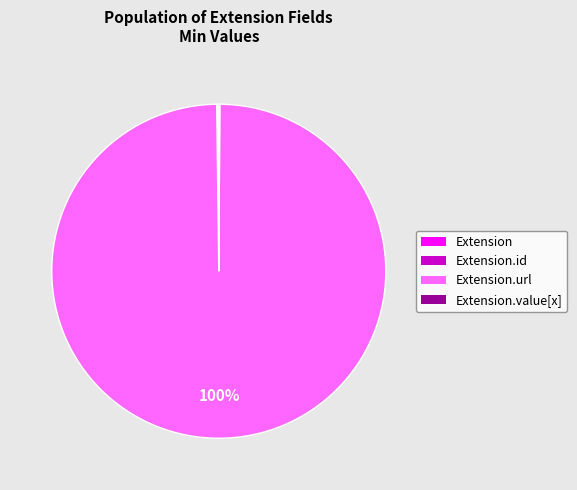

Is there any slice that represents more than half of the pie?

Yes